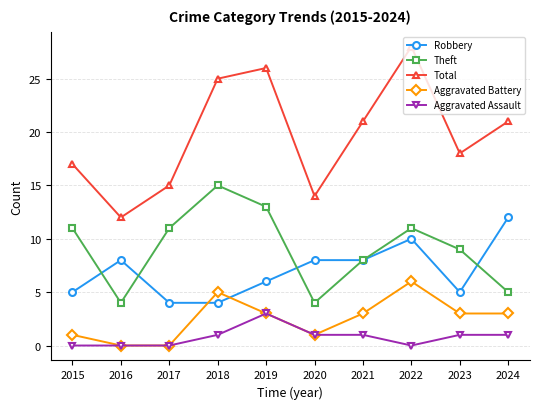

What is the highest value of the Robbery series?

12